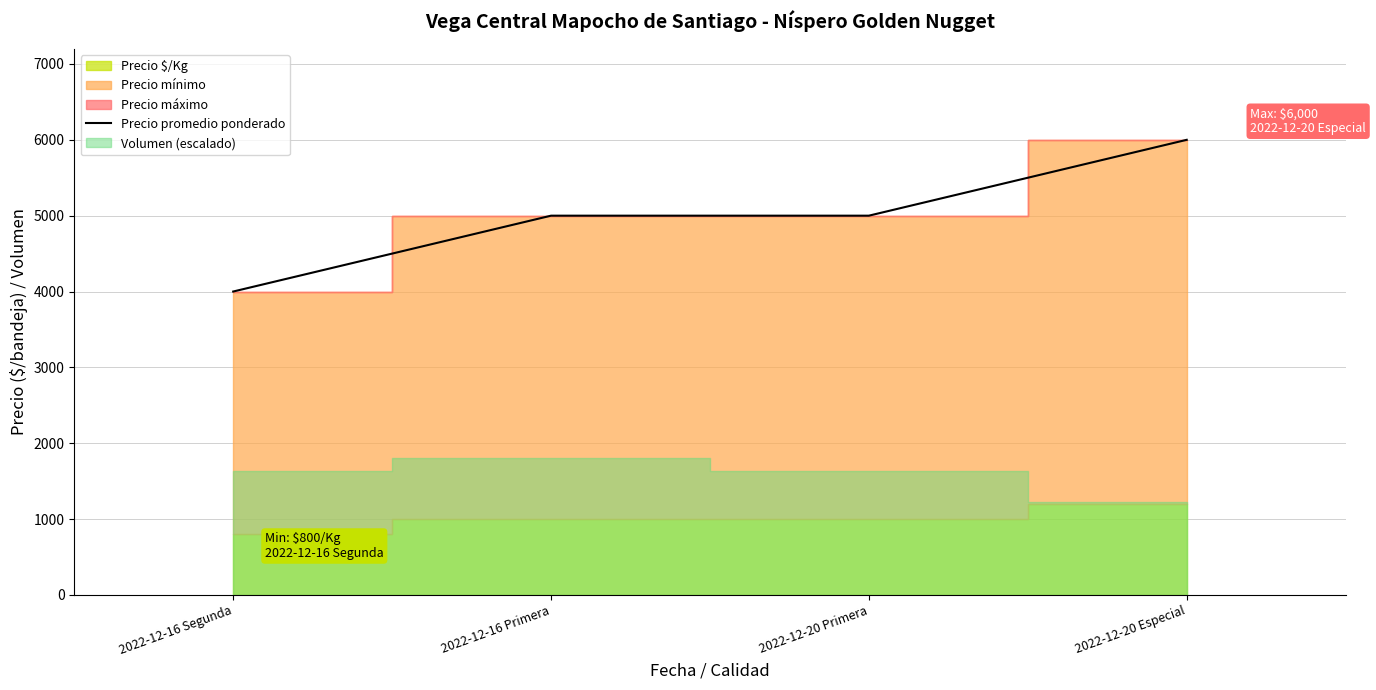

The chart shows a value of 5675 at 2022-12-16 Segunda. True or false?

False